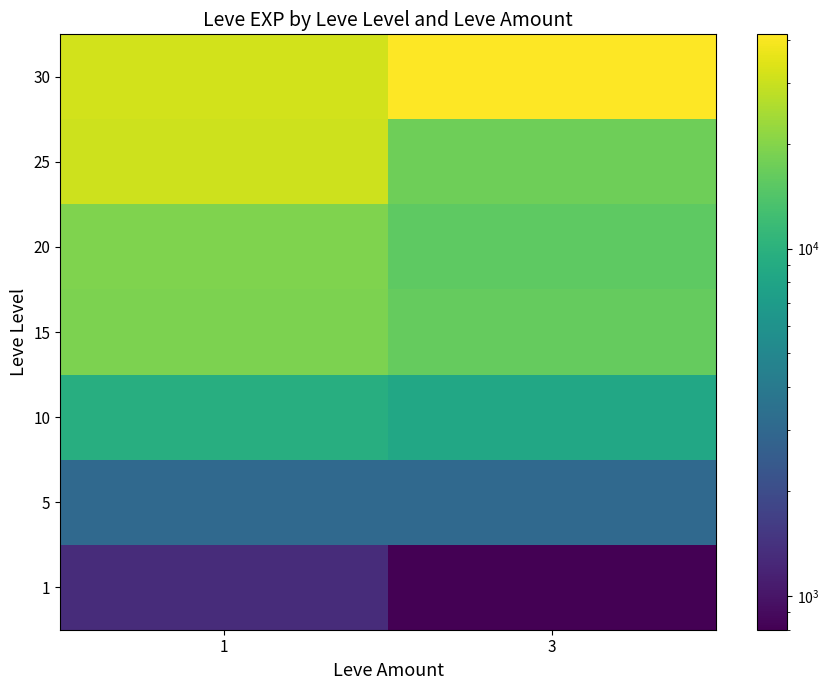

Which has a higher value, 1 or 3?

1